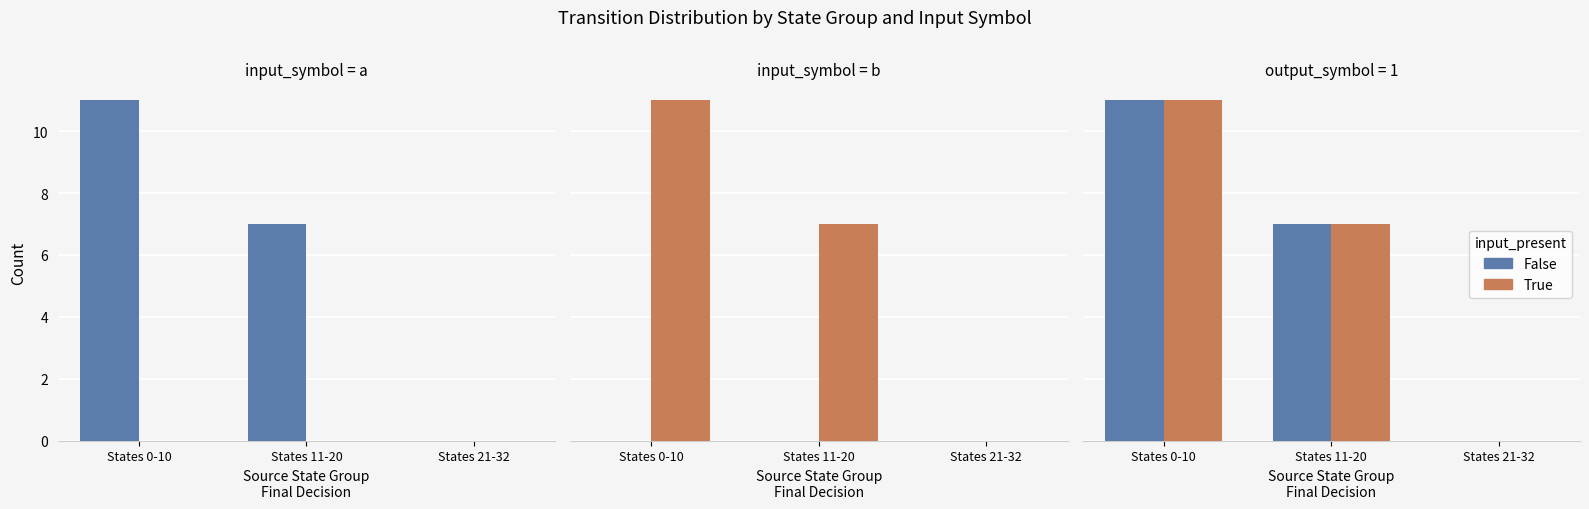

What is the sum of the False values at States 11-20 and States 0-10?

18